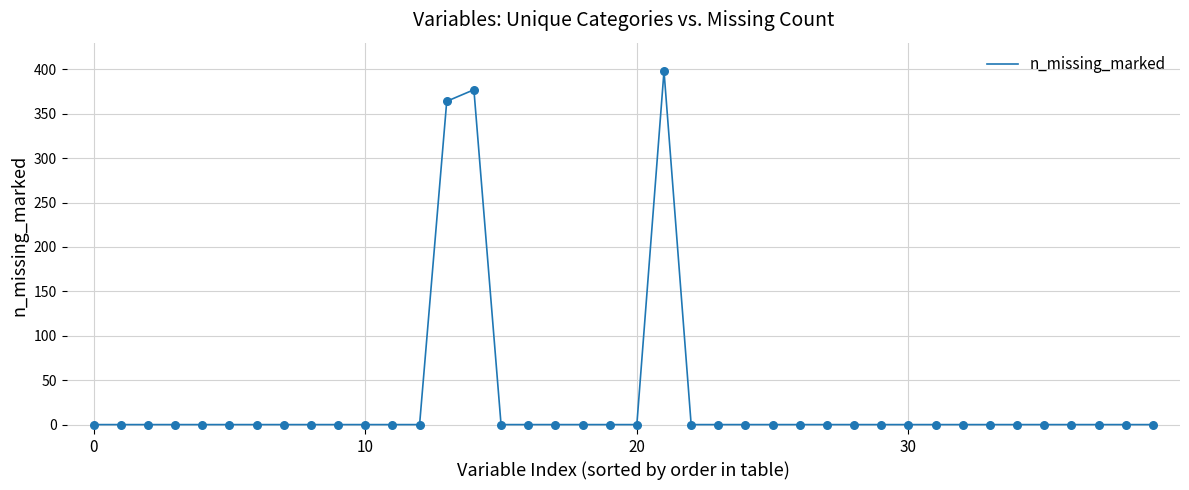

What is the difference between the maximum and minimum values?

398